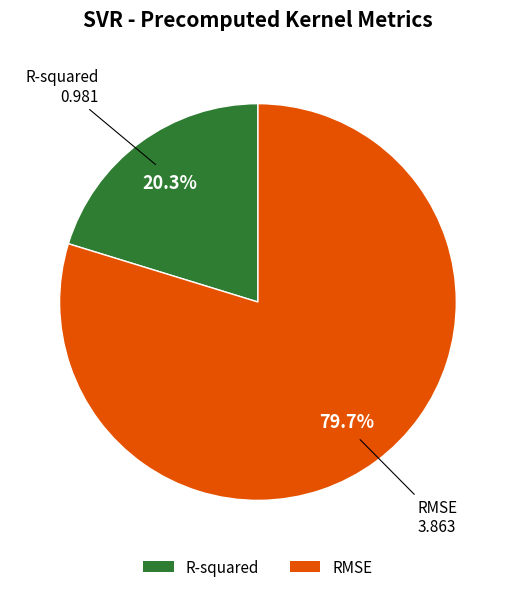

To the nearest percent, what is the difference between the R-squared and RMSE slice percentages?

59%